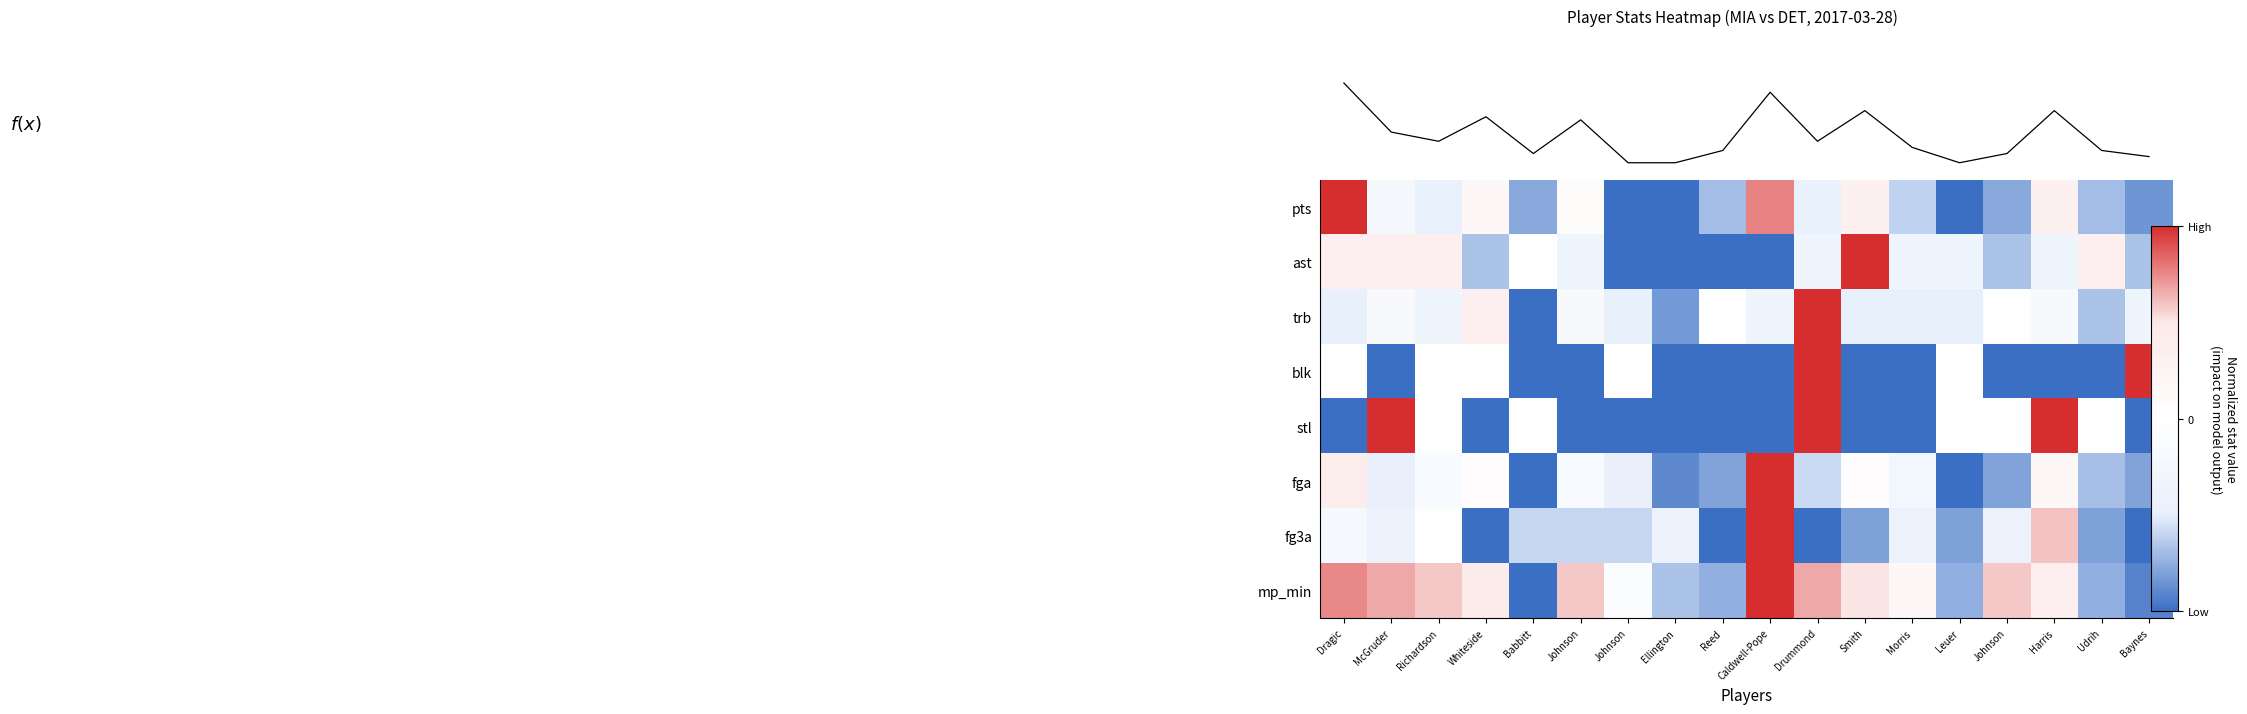

How many series are shown in this chart?

8